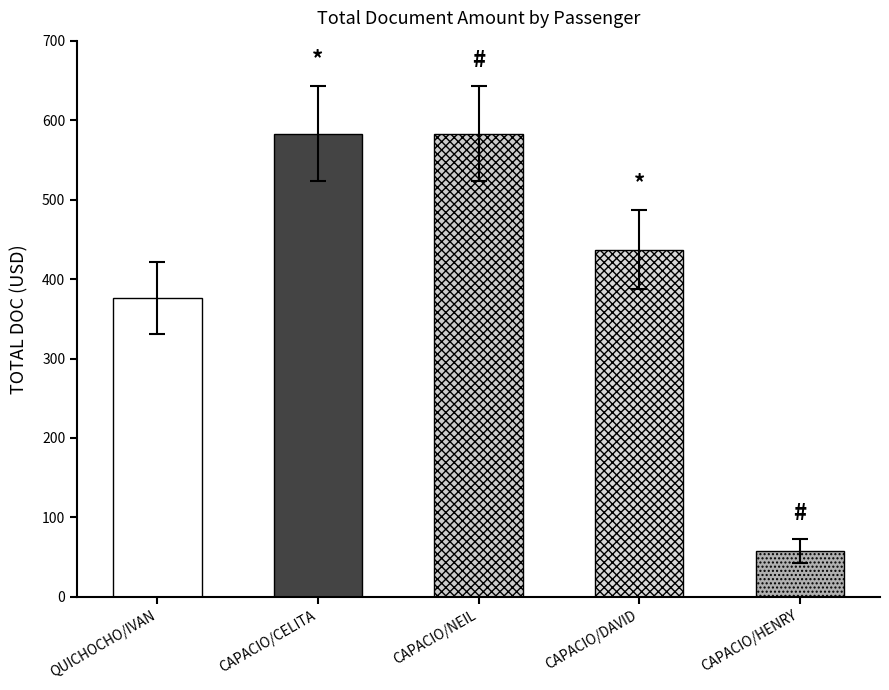

How many series are shown in this chart?

1